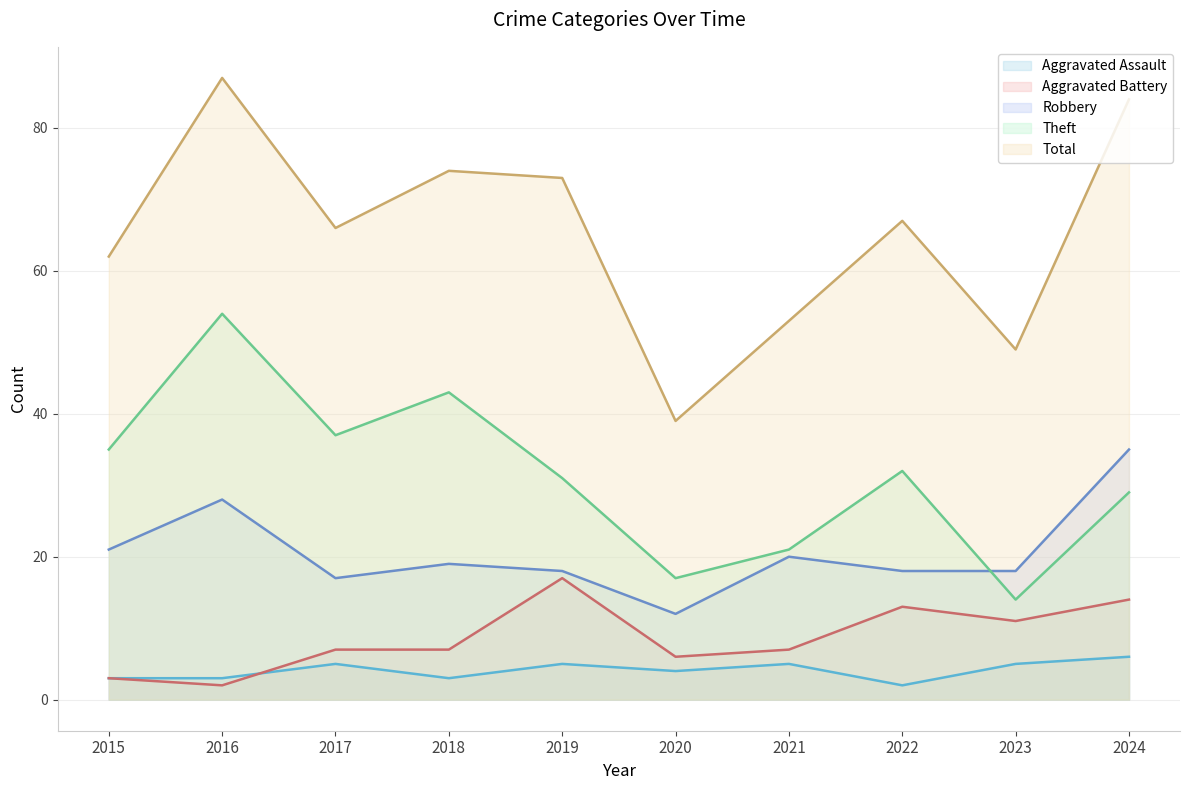

What is the difference between the highest and lowest values at 2017?

61